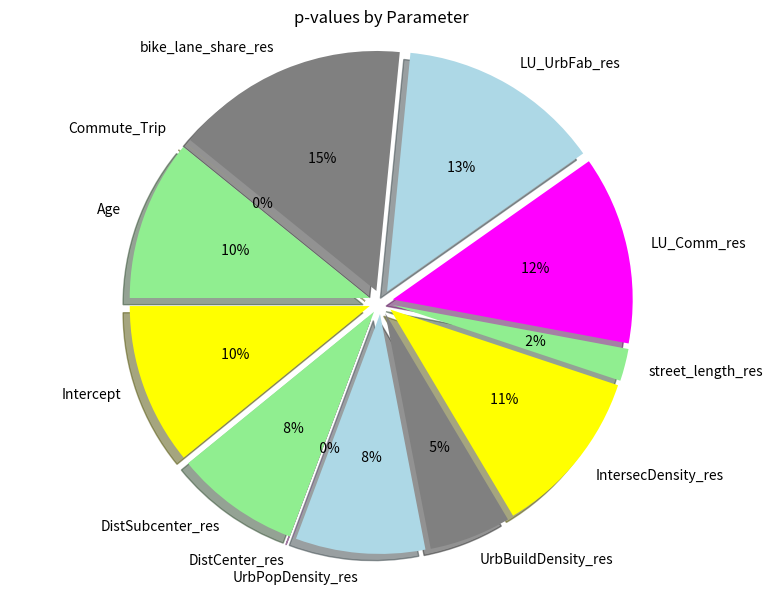

True or false: LU_UrbFab_res accounts for 7% of the total.

False